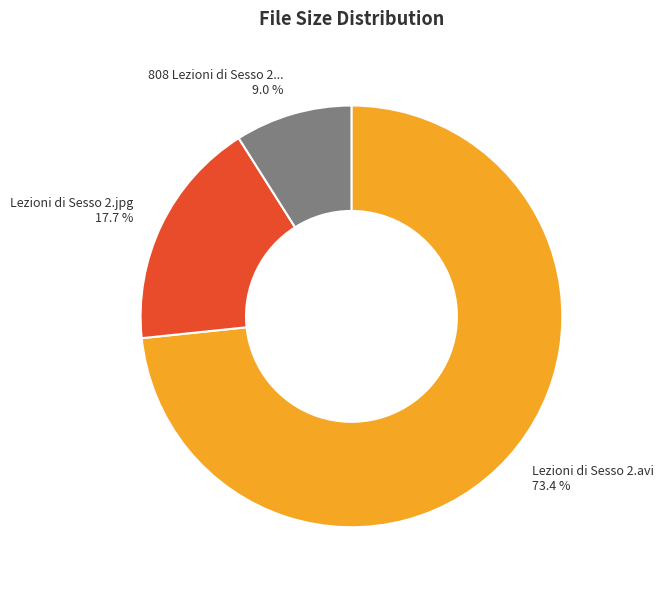

Does any single category account for the majority?

Yes